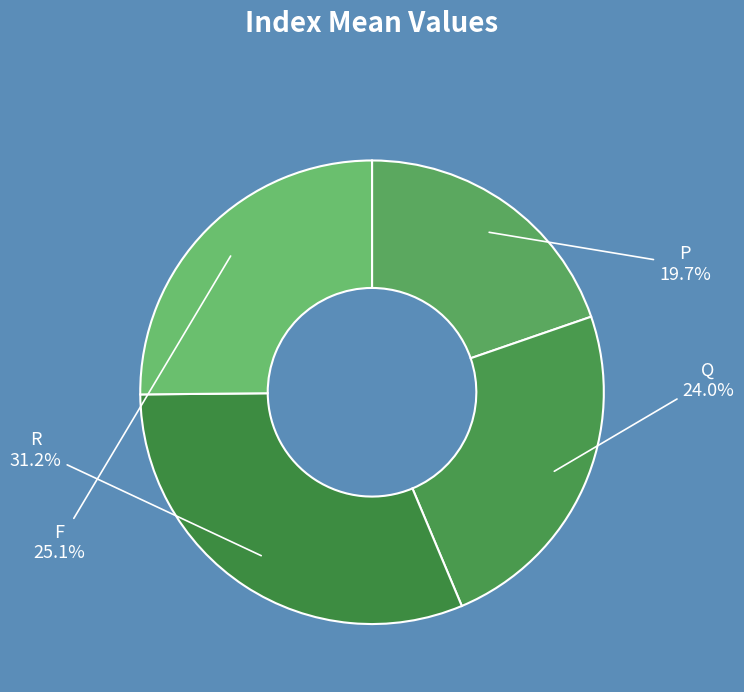

What portion of the pie excludes Q?

76.0%